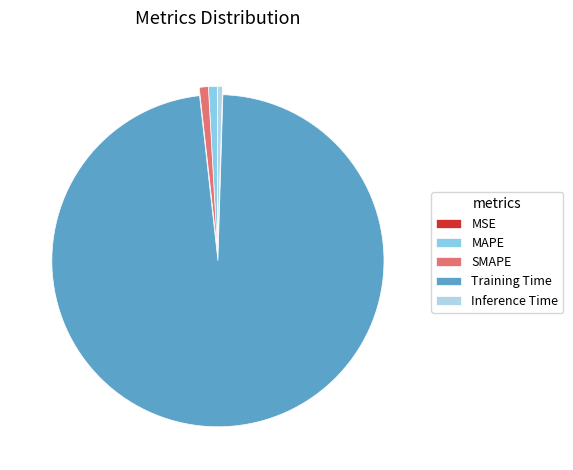

Which has a higher value, Training Time or Inference Time?

Training Time